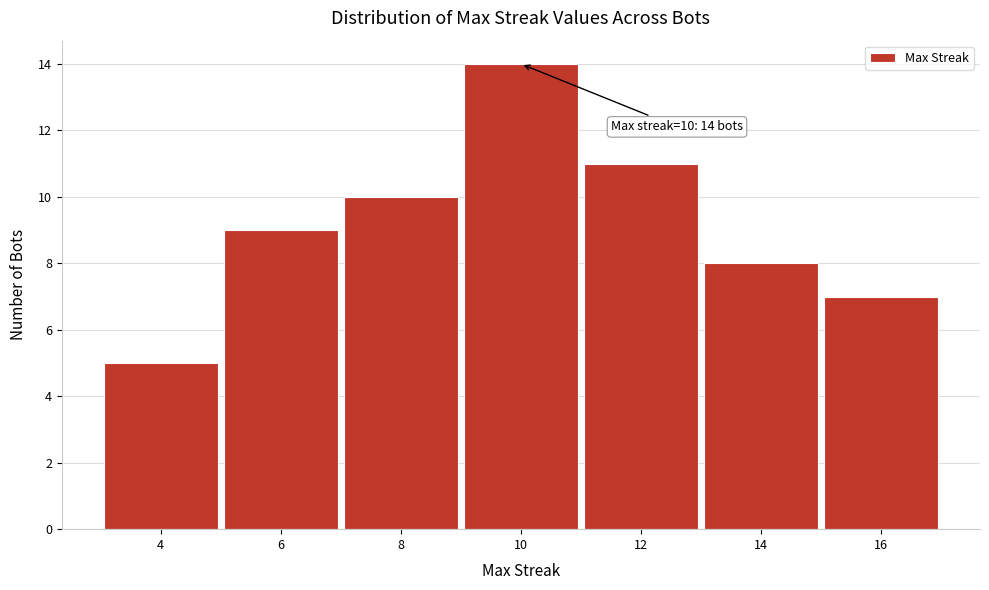

Reading left to right, extract all data points from this chart.

4=5	6=9	8=10	10=14	12=11	14=8	16=7